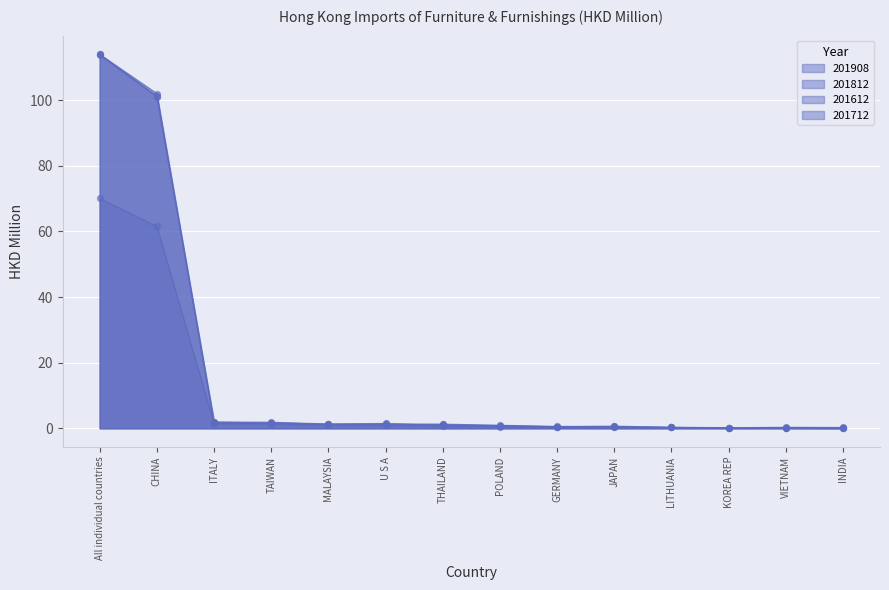

Which series has the widest spread of Y values?

201612